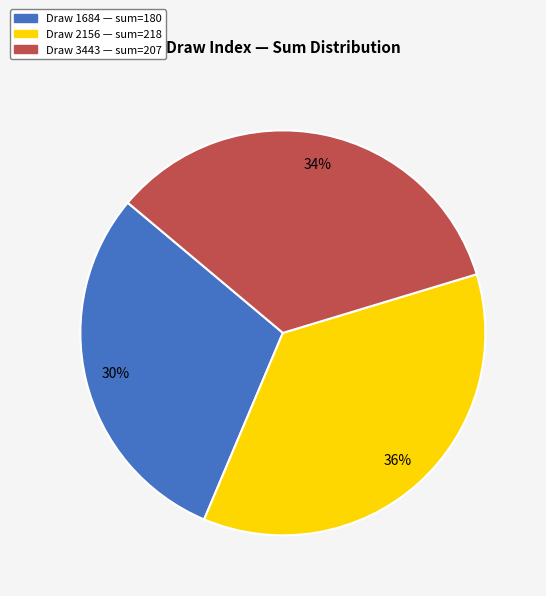

Is there a majority slice in this chart?

No